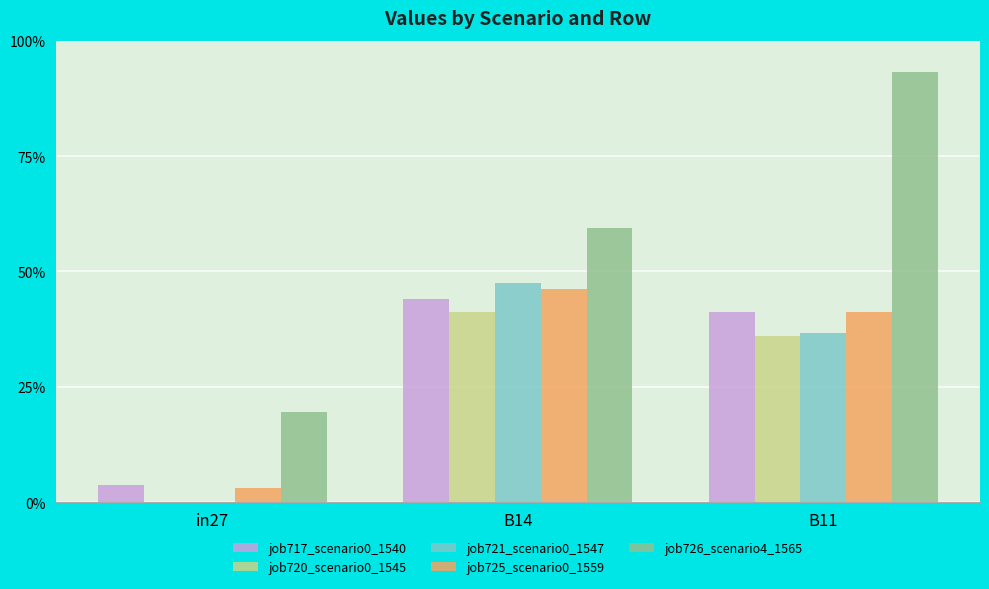

Does the chart contain stacked bars?

No